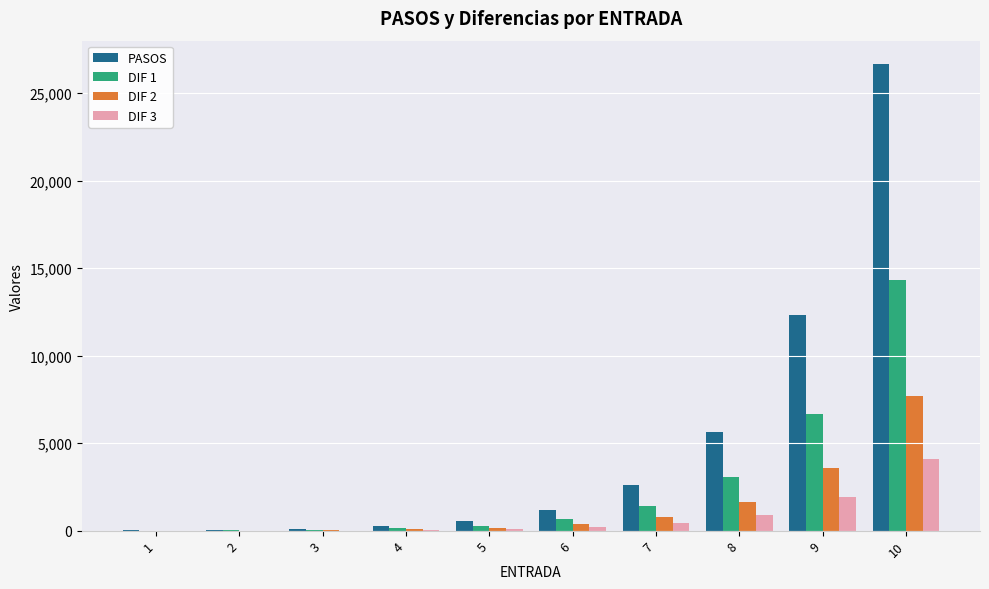

At which label is DIF 2 closest to 3840?

9